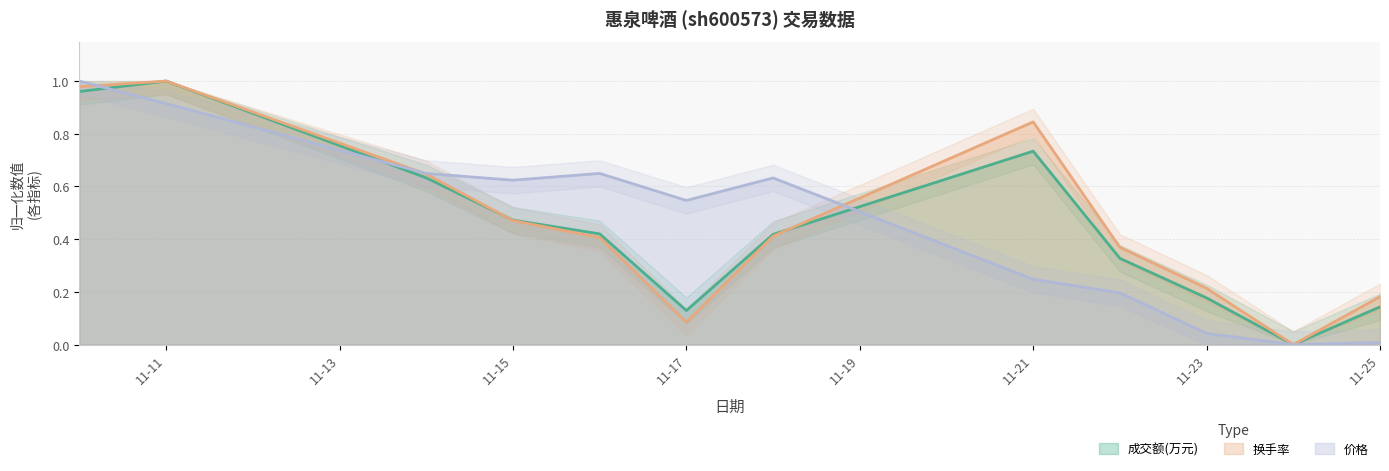

After their last crossing, which series has the higher values: 换手率 or 成交额(万元)?

换手率